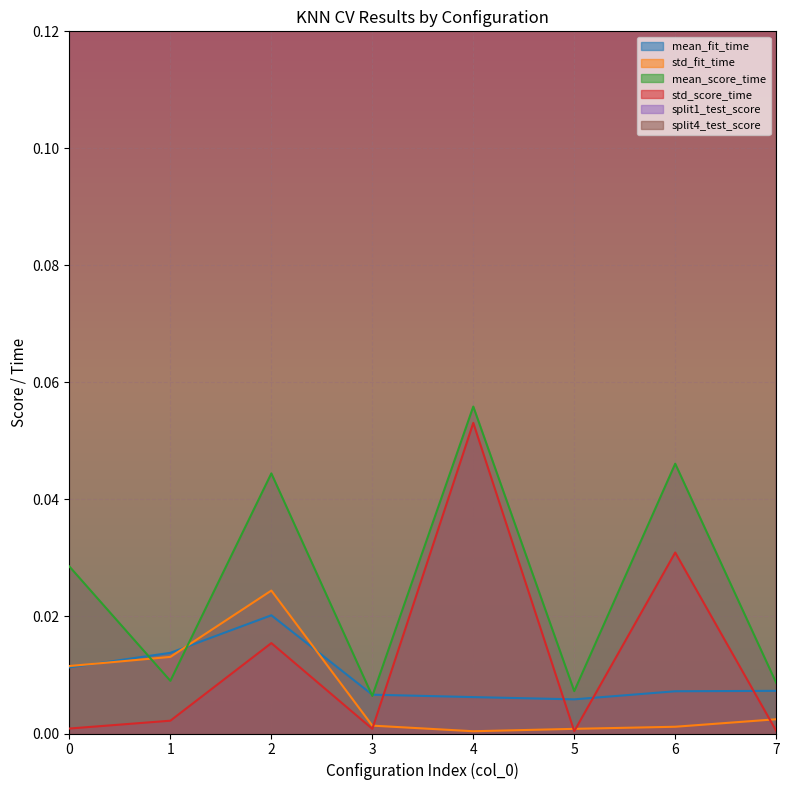

How many series are shown in this chart?

6